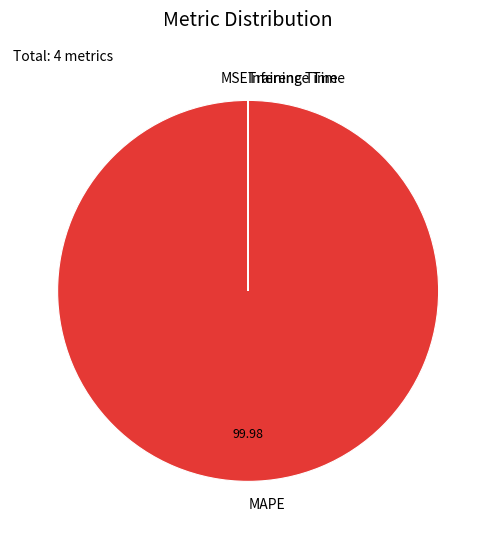

Is there any slice that represents more than half of the pie?

Yes